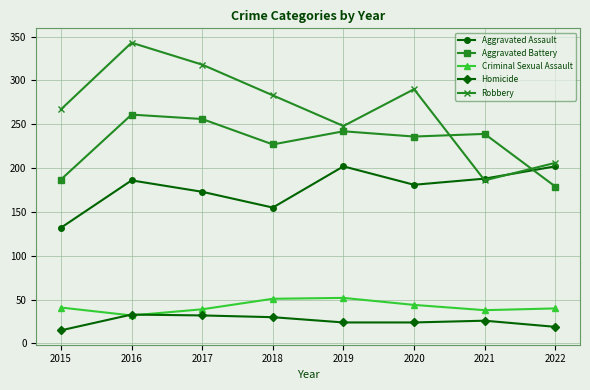

What is the difference between the highest and lowest values at 2017?

286